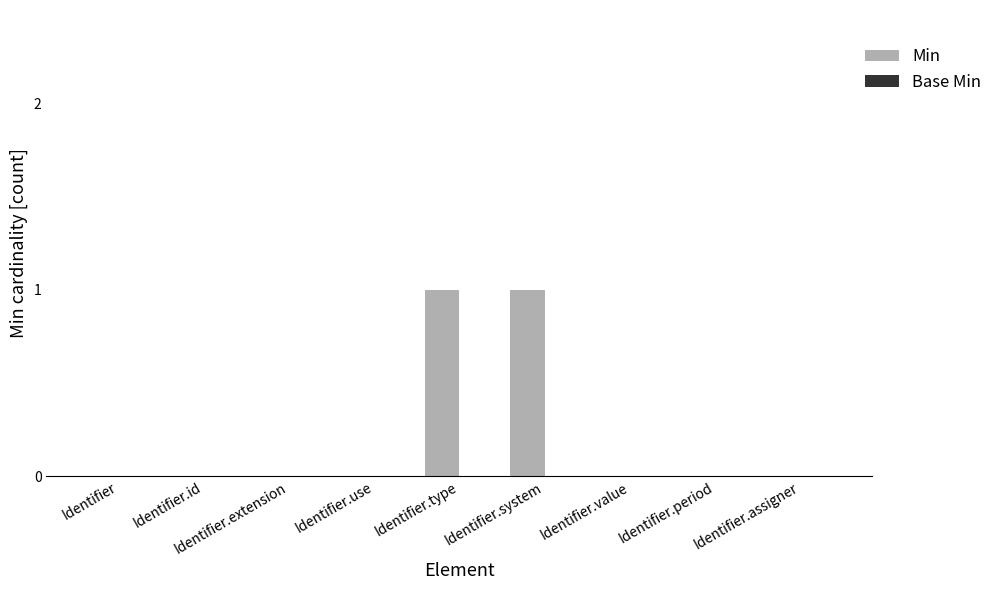

The chart shows a value of 0 at Identifier.value. True or false?

True